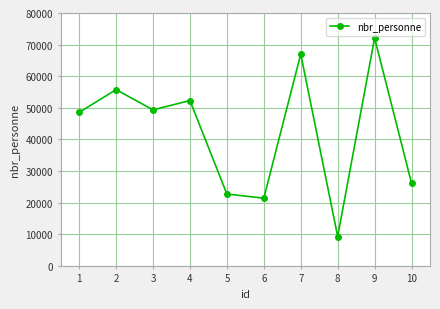

Is it true that the value at 10 is 26131?

True